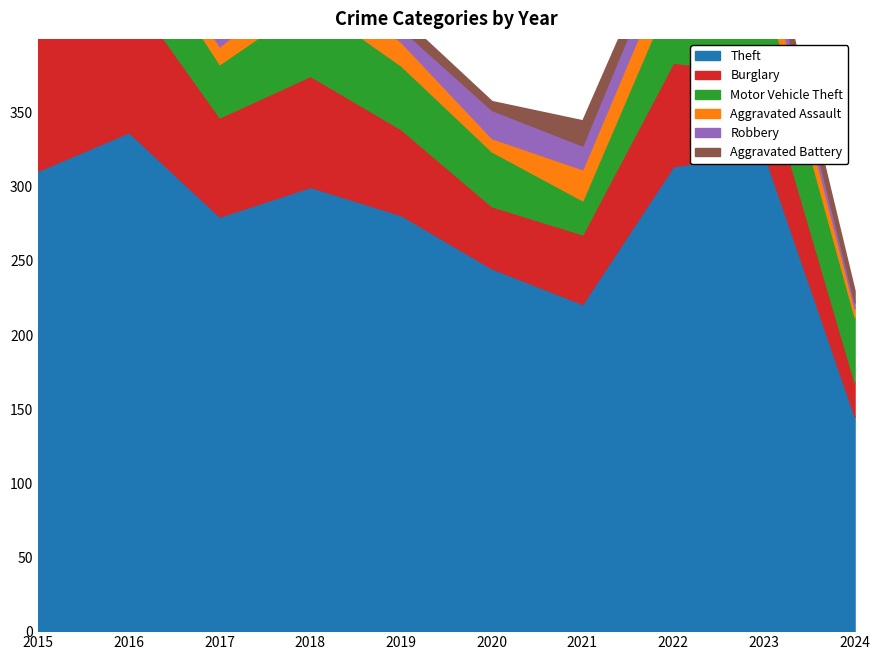

How many interior local valleys does the Aggravated Battery series have?

2